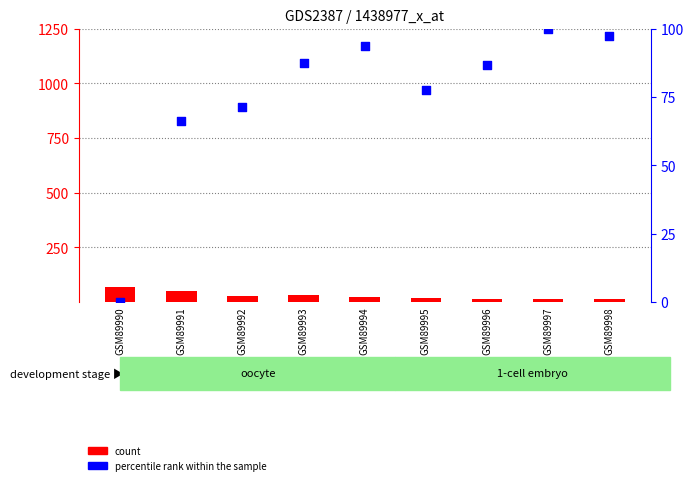

Which series has the largest Y range (max minus min)?

percentile rank within the sample